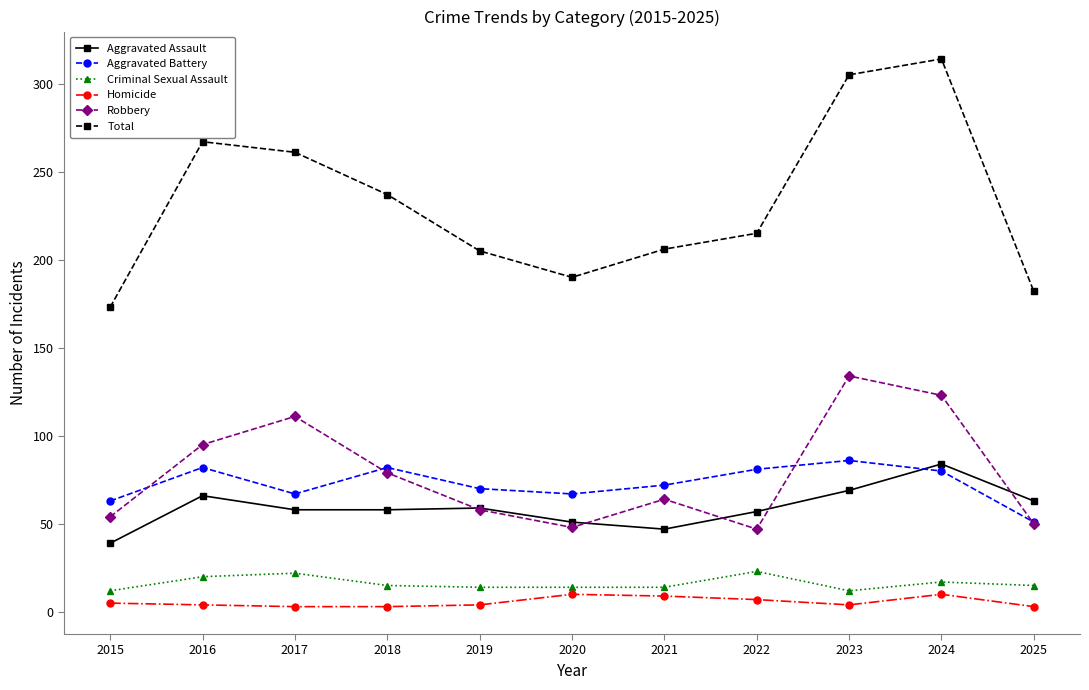

What is the value of the Total point at the 6th from the left?

190